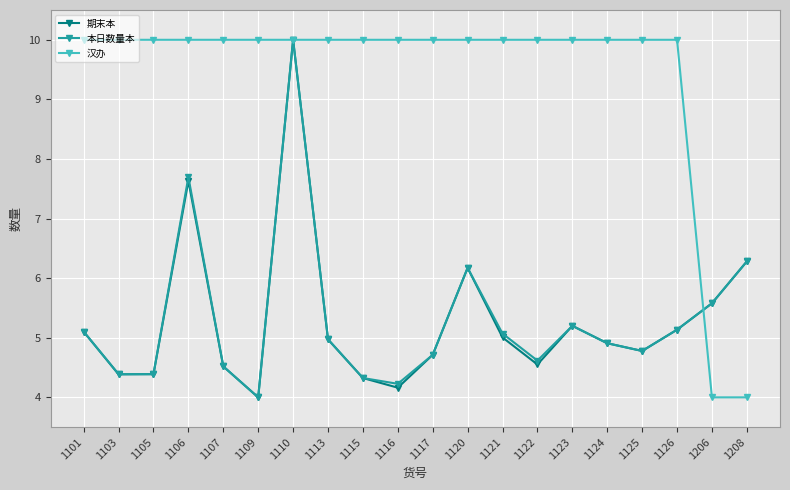

What is the greatest value displayed?

10.0